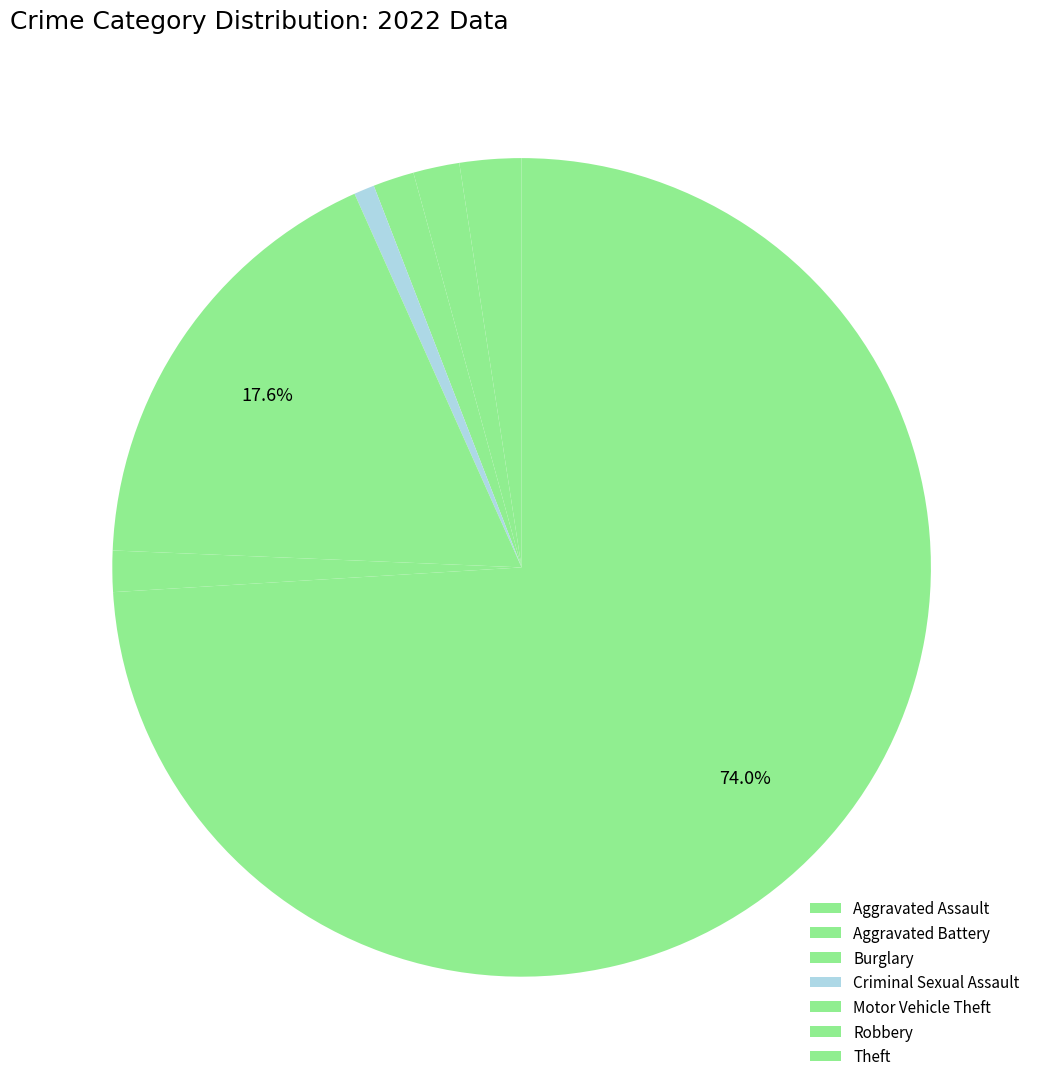

Approximately how many times larger is the value at Robbery compared to Criminal Sexual Assault?

2.0